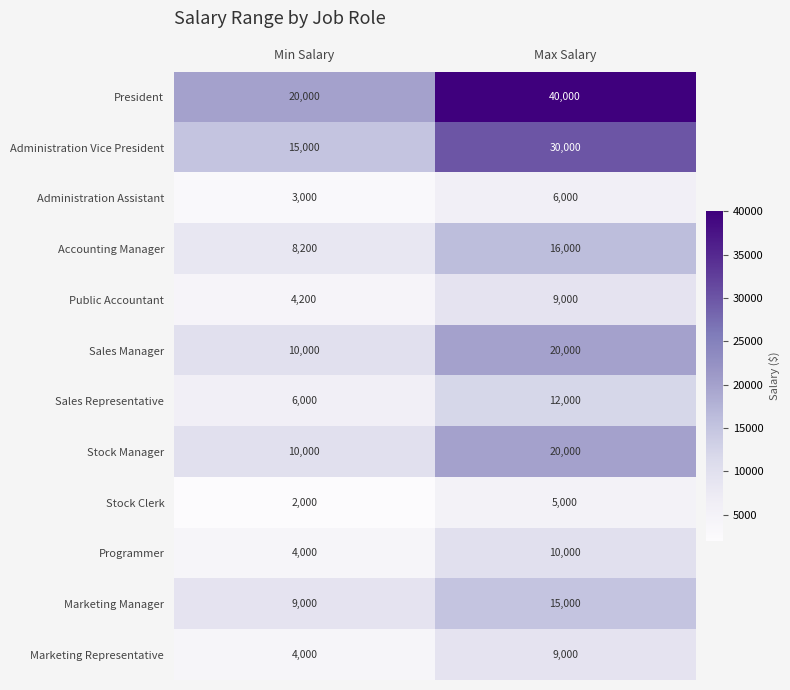

Which series has the widest spread of values?

President